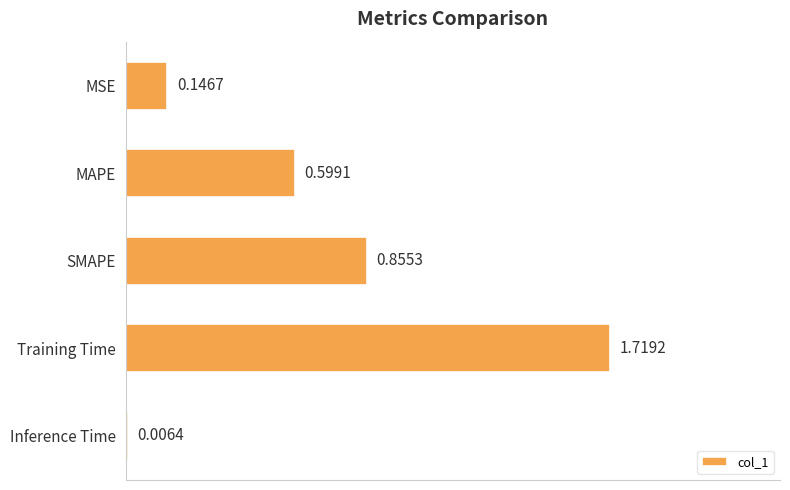

Where is the data nearest to the value 0?

Inference Time